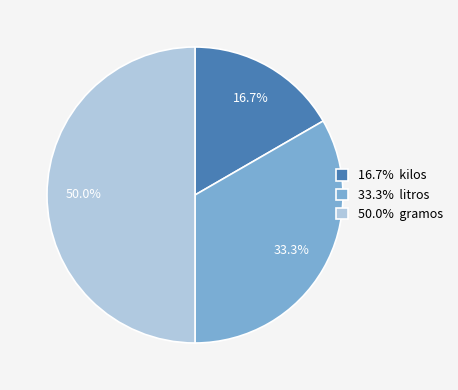

Which category has the biggest portion of the pie?

50.0% gramos